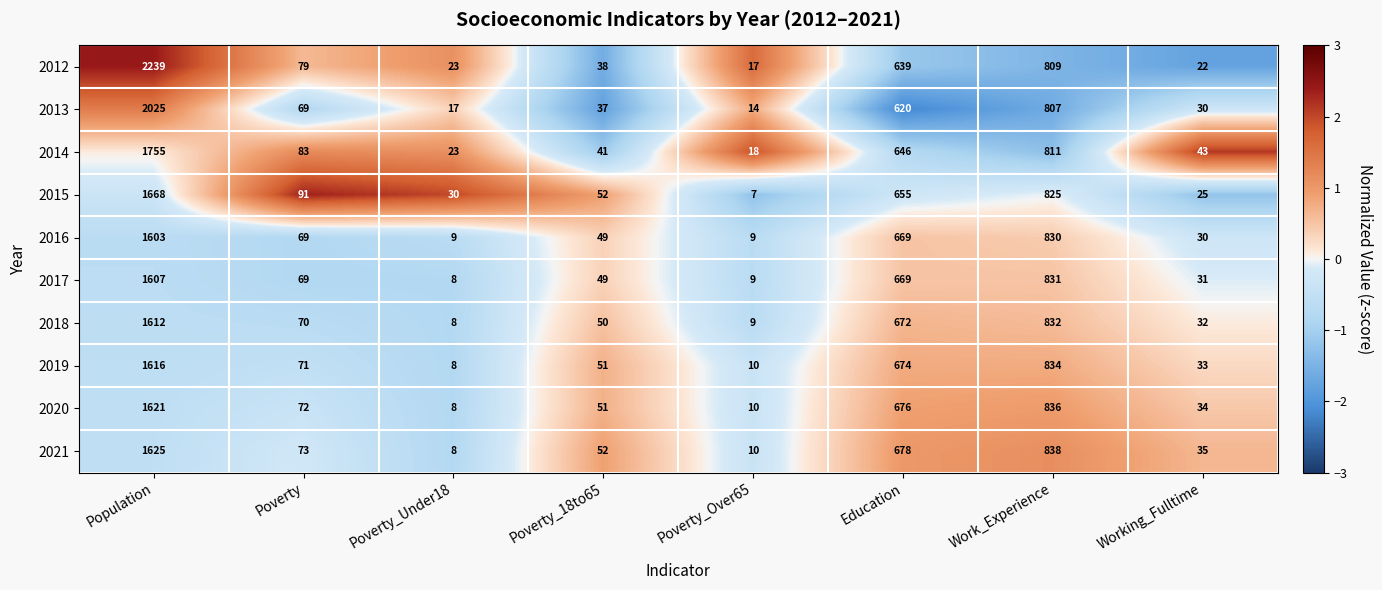

Rank the series by their maximum value, from lowest to highest.

2016, 2017, 2018, 2019, 2020, 2021, 2015, 2014, 2013, 2012